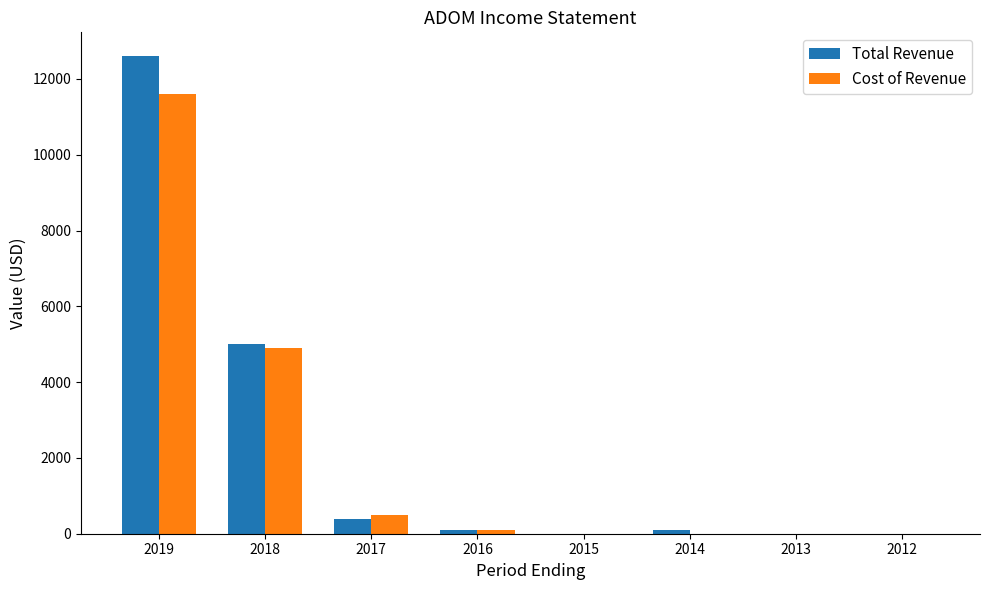

The value of Cost of Revenue at 2018 is 4900. True or false?

True